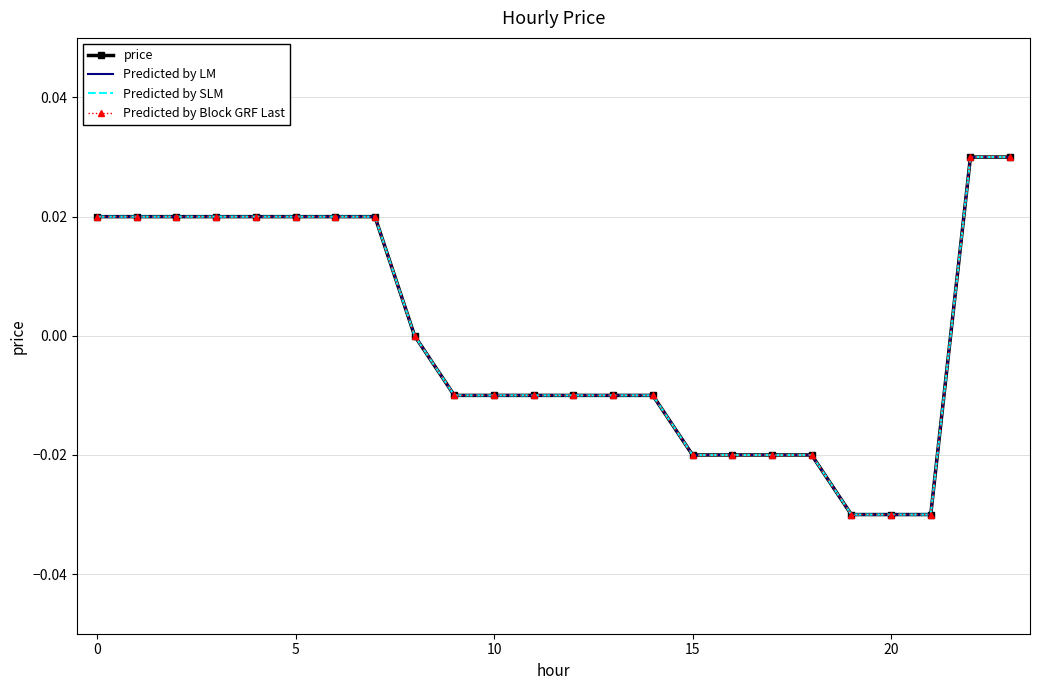

Is this an area chart (filled region under the line)?

No